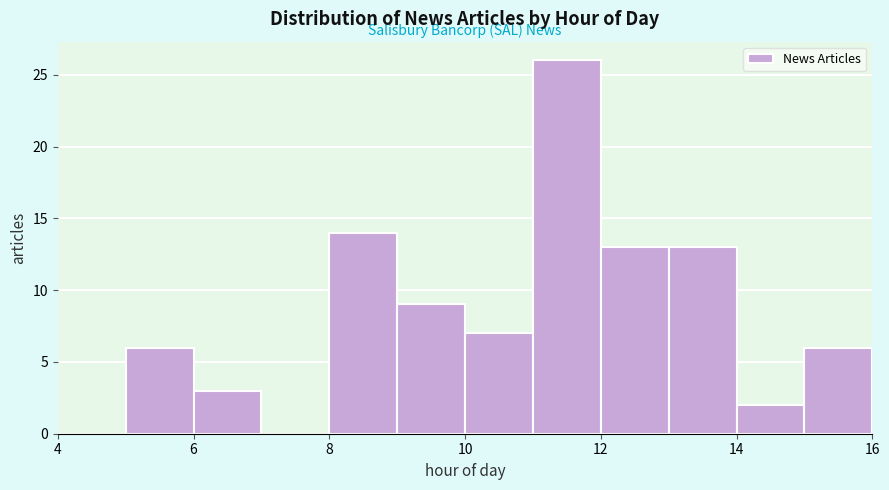

Over which range of the x-axis is the bar tallest?

11 to 12